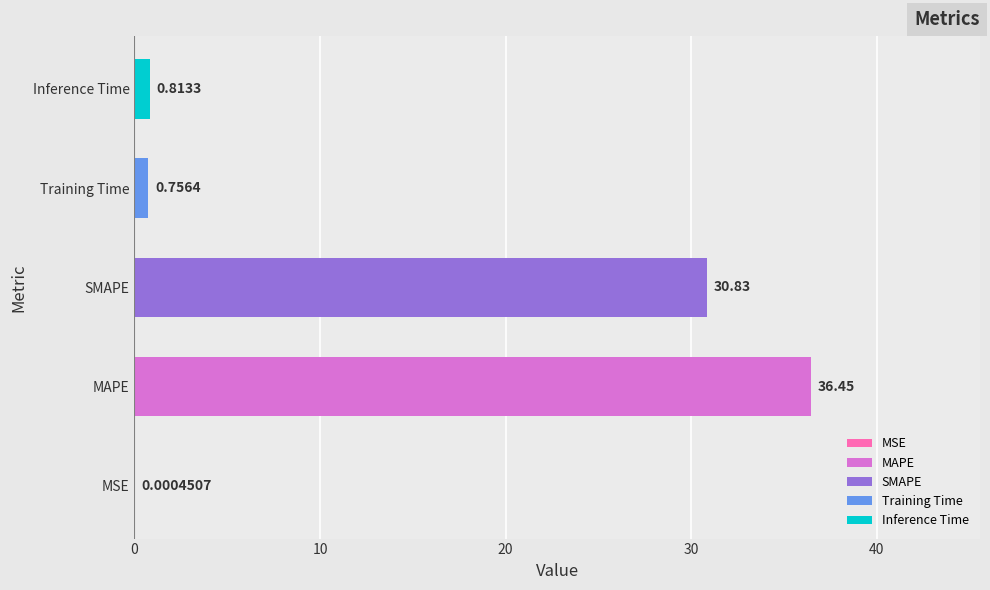

Where is the data nearest to the value 18?

SMAPE